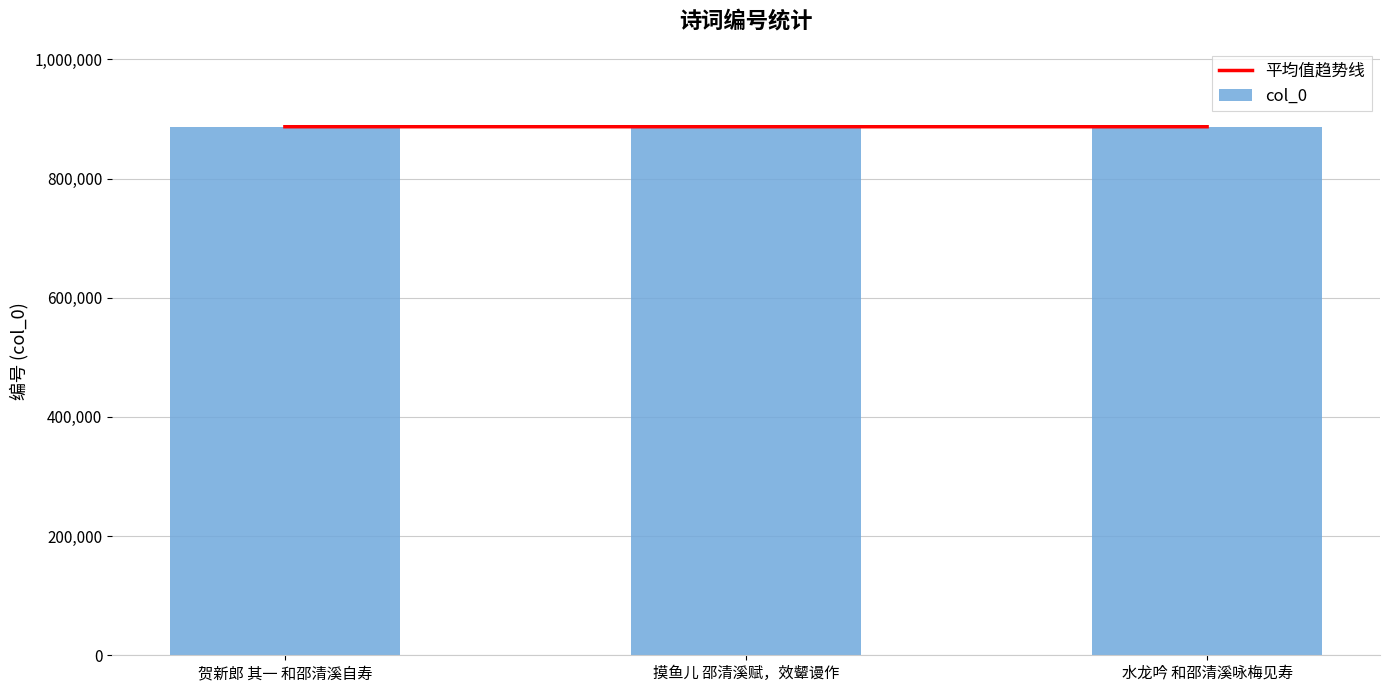

Which series changed the most between 贺新郎 其一 和邵清溪自寿 and 摸鱼儿 邵清溪赋，效颦谩作?

平均值趋势线